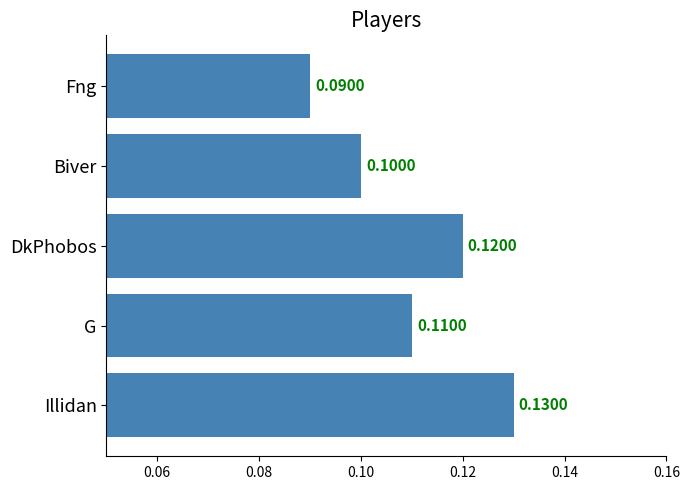

List the labels in order of value, smallest first.

Fng, Biver, G, DkPhobos, Illidan